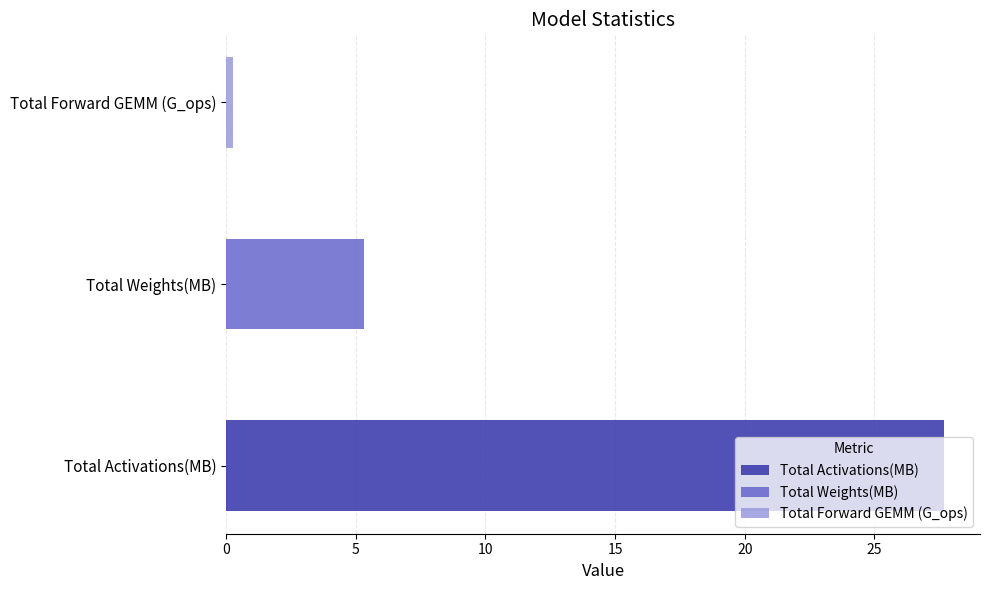

How many values are below 5?

1